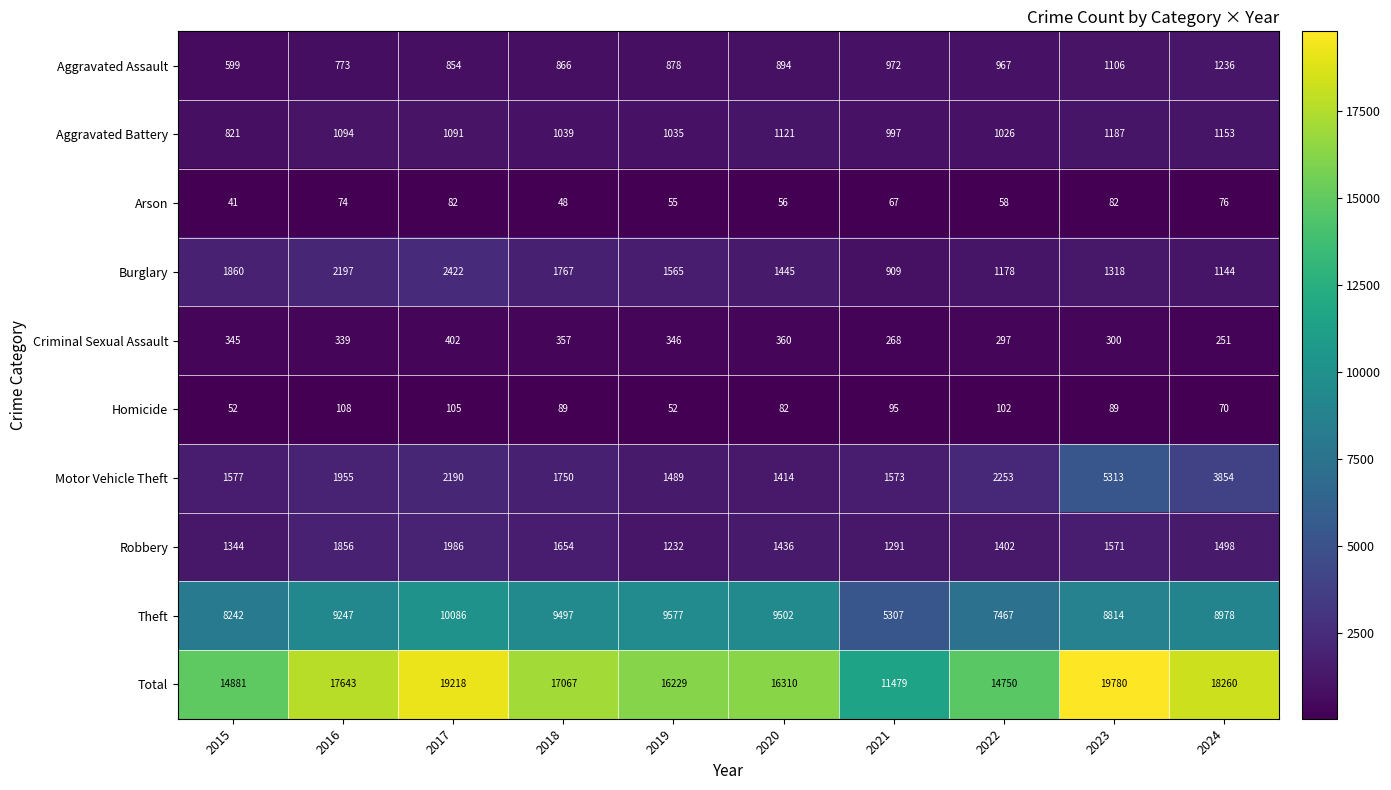

Which category has the highest value in the Aggravated Assault series?

2024